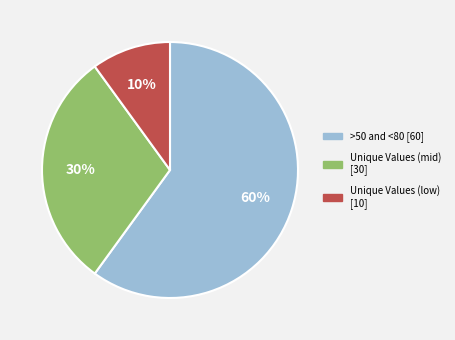

Does >50 and <80 [60] account for over 50% of the chart?

Yes